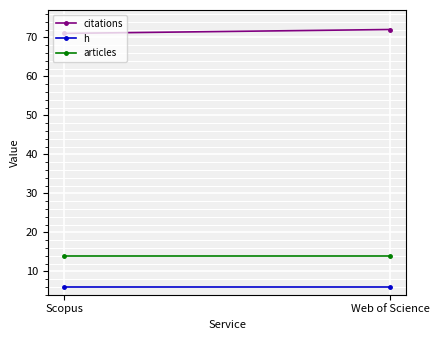

What position from the left is Scopus?

1